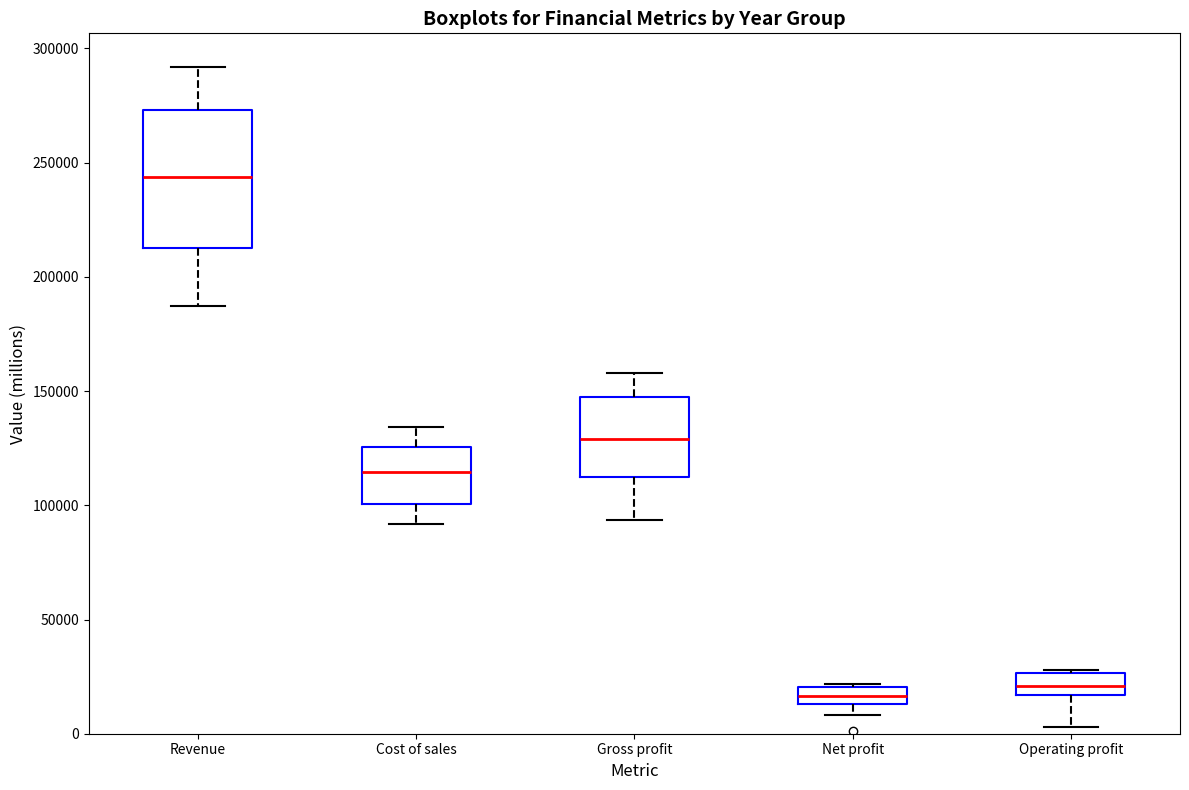

Reading left to right, transcribe this box plot: for each box, give where its median line is, the range the box spans, and where its two whiskers end, as read against the y-axis. The values are not printed on the chart, so give them approximately, as read against the axis.

Revenue: median 245000, box 215000 to 275000, whiskers 185000 to 290000
Cost of sales: median 115000, box 100000 to 125000, whiskers 90000 to 135000
Gross profit: median 130000, box 110000 to 150000, whiskers 95000 to 160000
Net profit: median 15000 (inside the box), box 15000 to 20000, whiskers 10000 to 20000
Operating profit: median 20000, box 15000 to 25000, whiskers 5000 to 30000